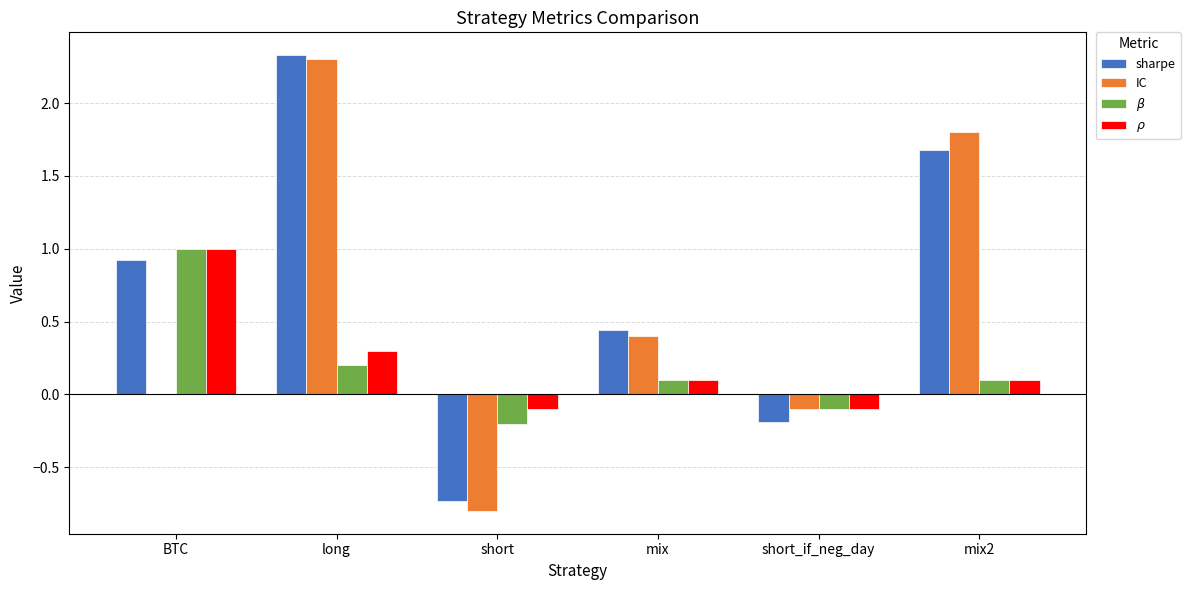

At which category is the sum across all series the highest?

long